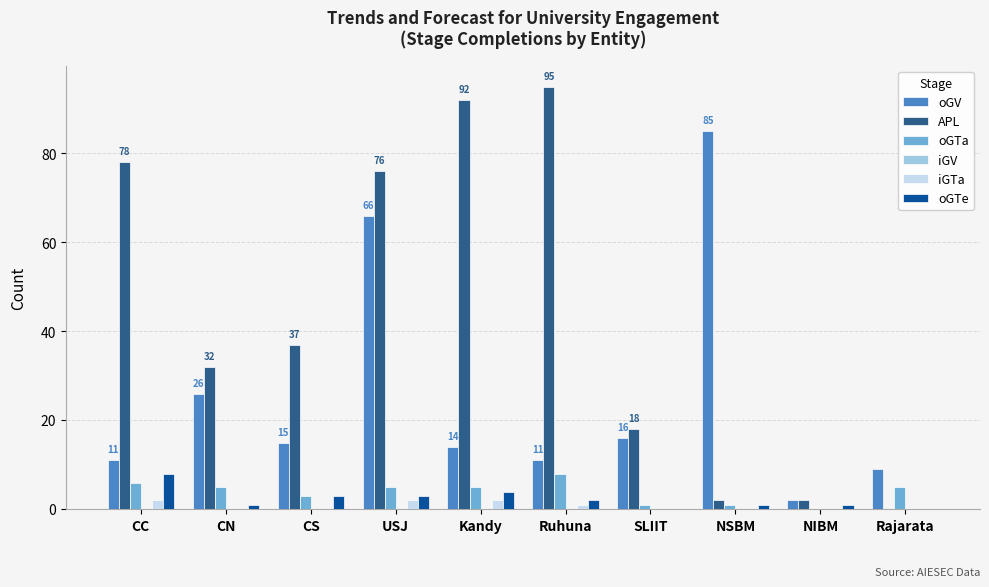

The iGTa series shows 0 at CN. True or false?

True